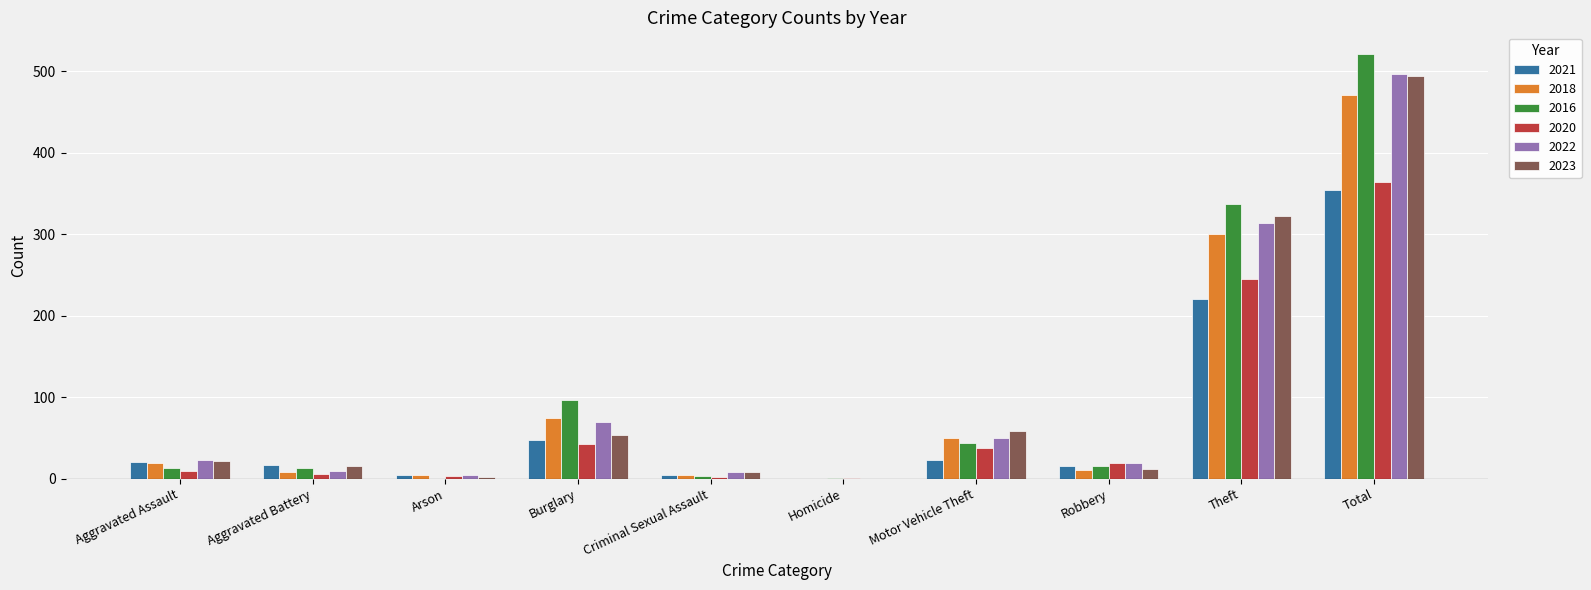

Is it true that 2018 equals 4 at Criminal Sexual Assault?

True